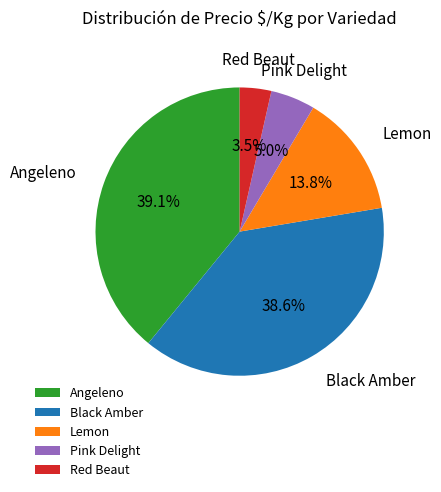

How many segments does this pie chart have?

5